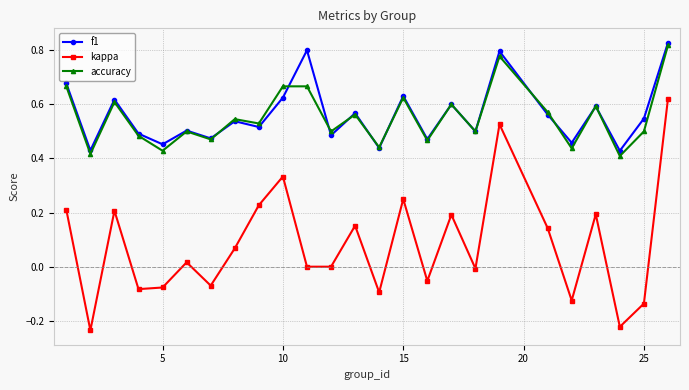

How many categories are shown in the chart?

25